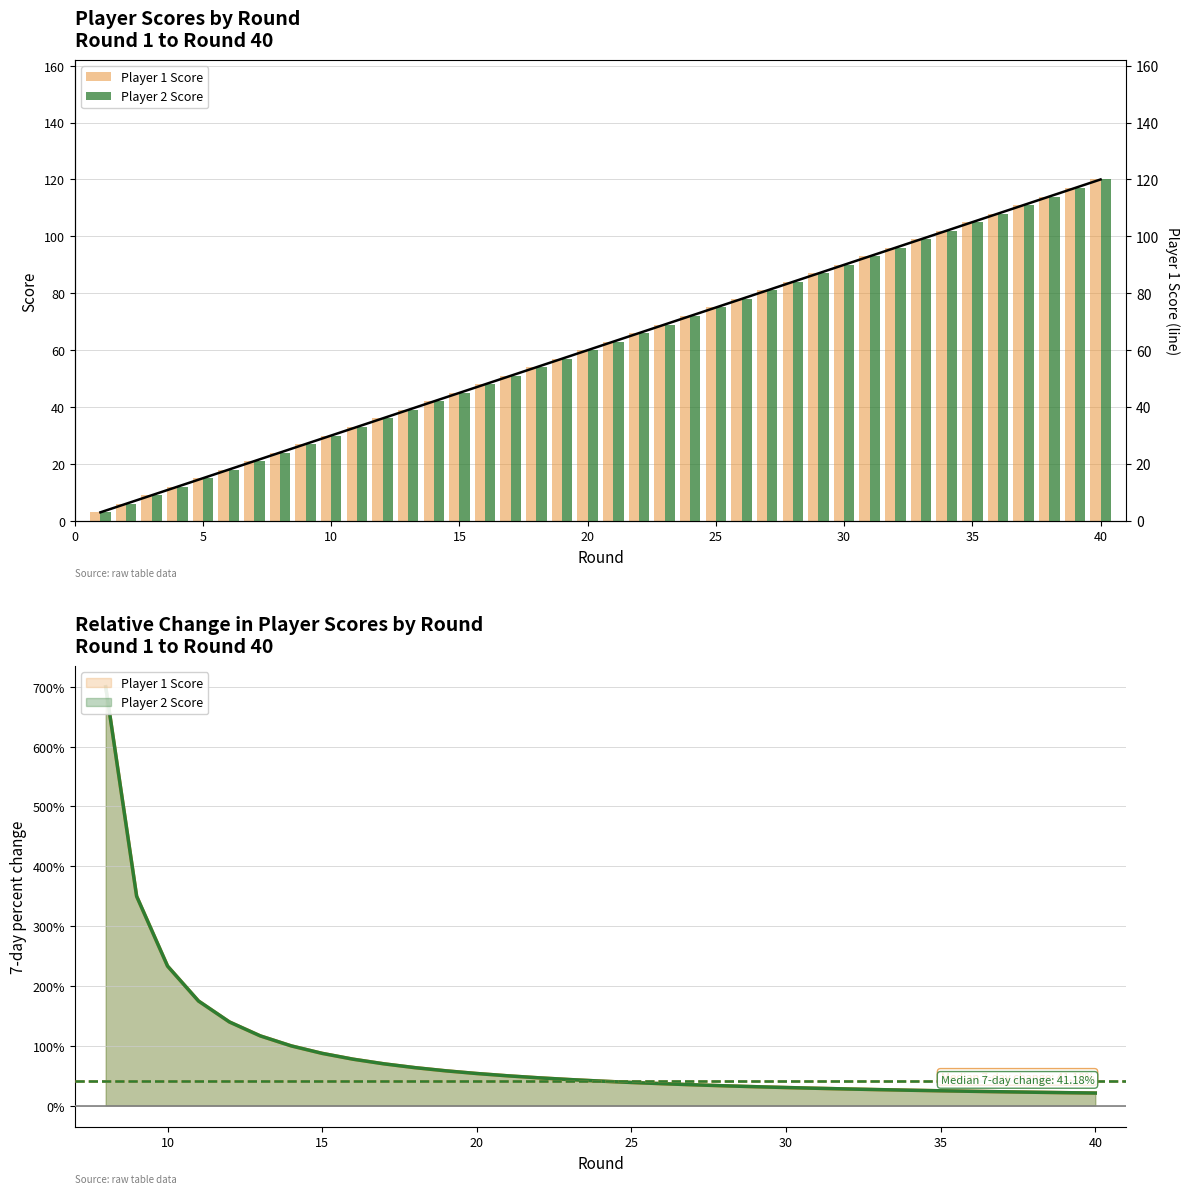

Which has a higher value, 20 or 0?

20